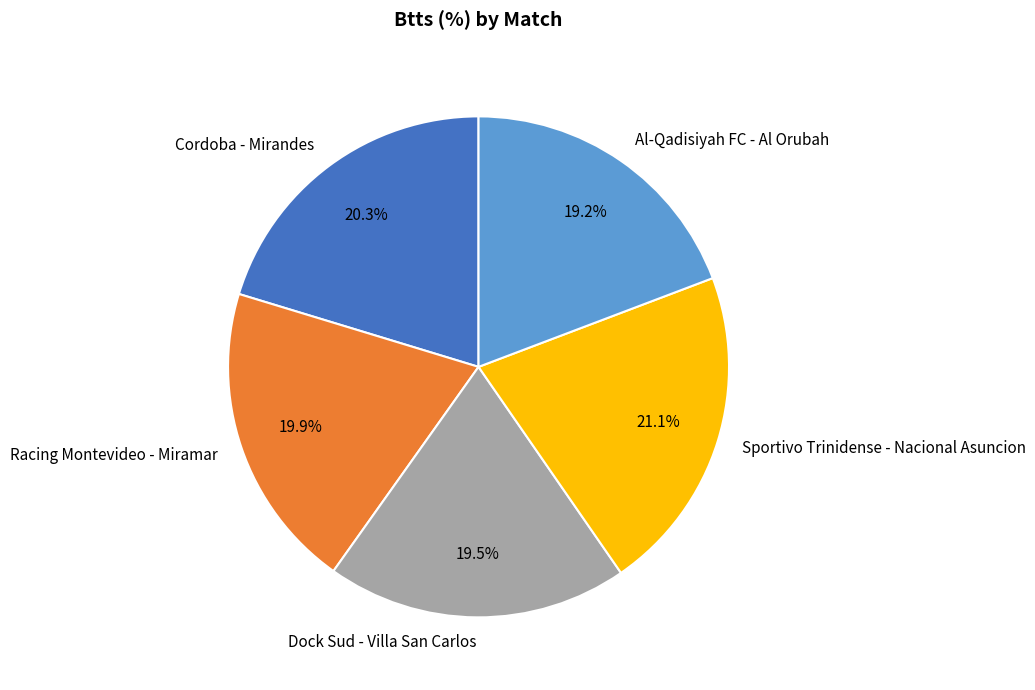

To the nearest percent, what portion does Al-Qadisiyah FC - Al Orubah represent?

19%